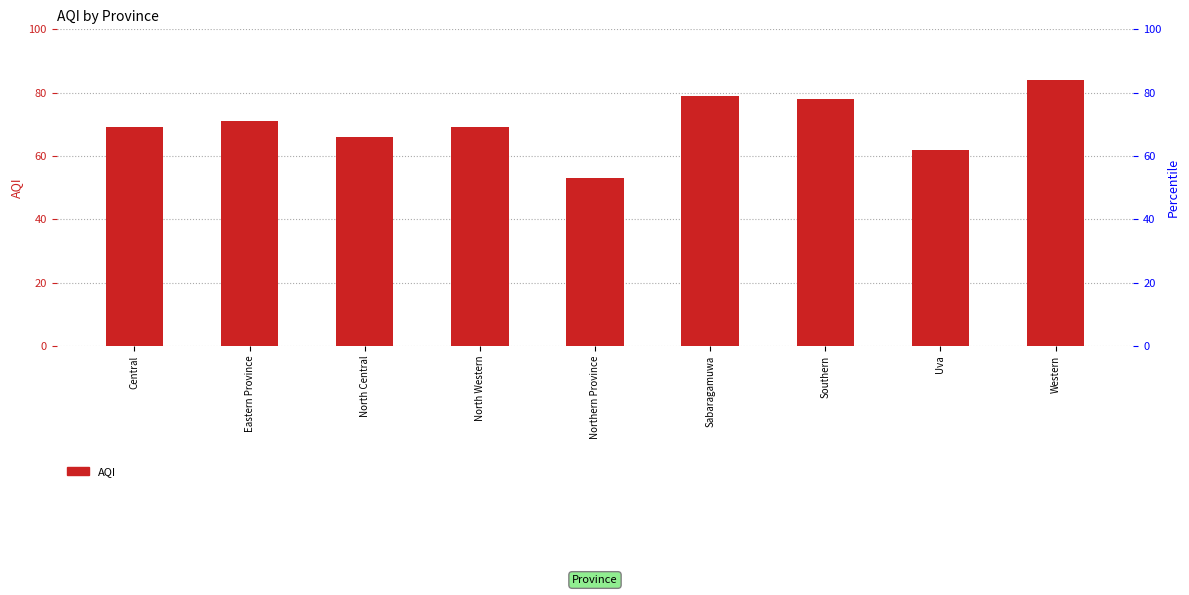

What is the average value?

70